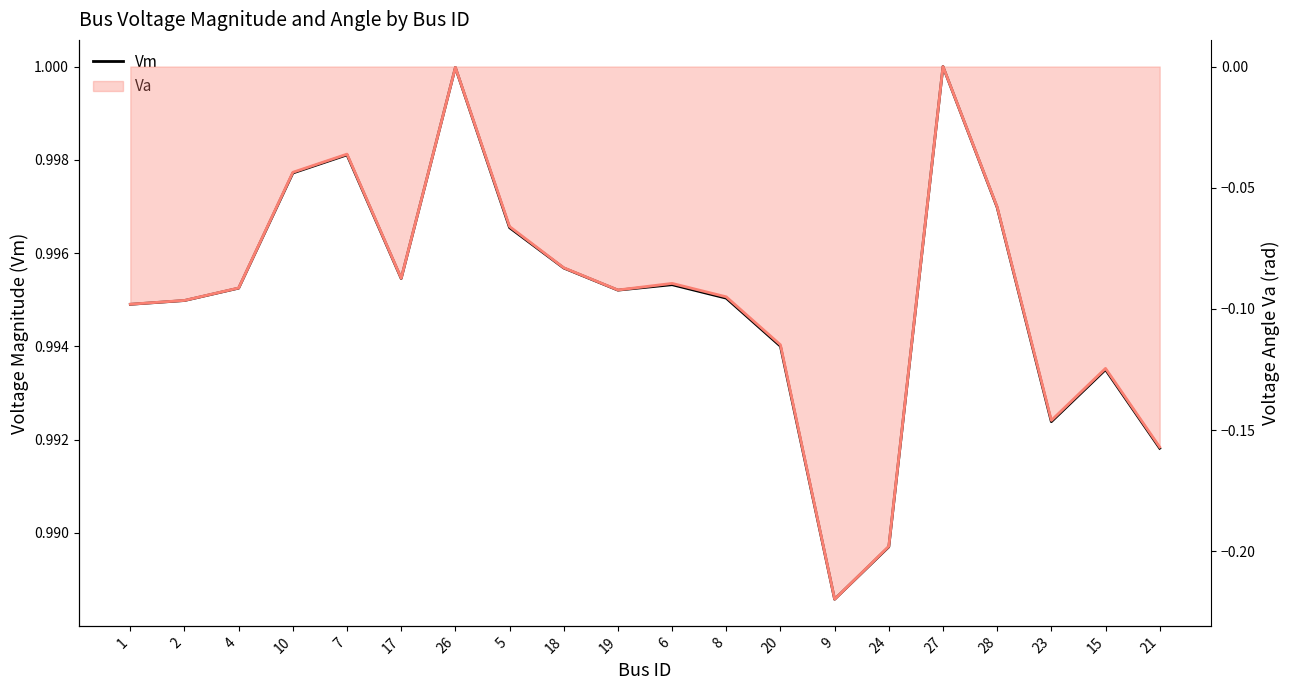

True or false: Vm and Va (line) cross at least once.

False